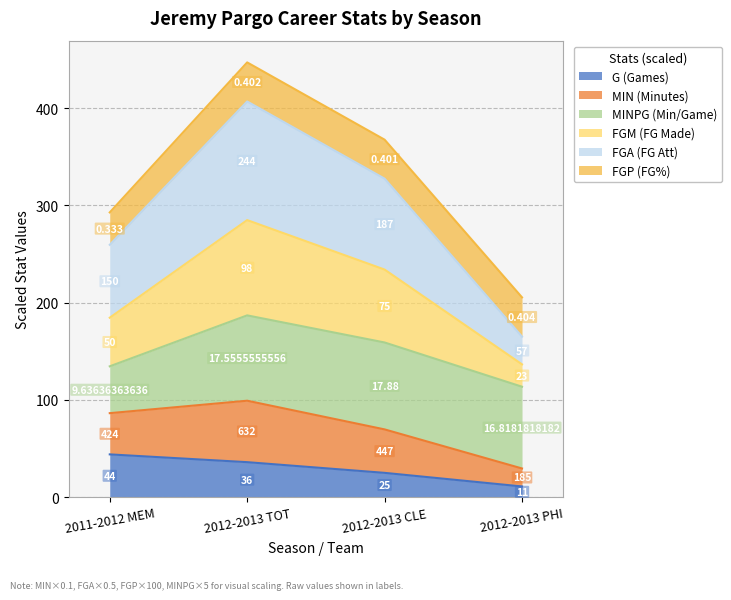

What is the label of the 3rd point from the left?

2012-2013 CLE